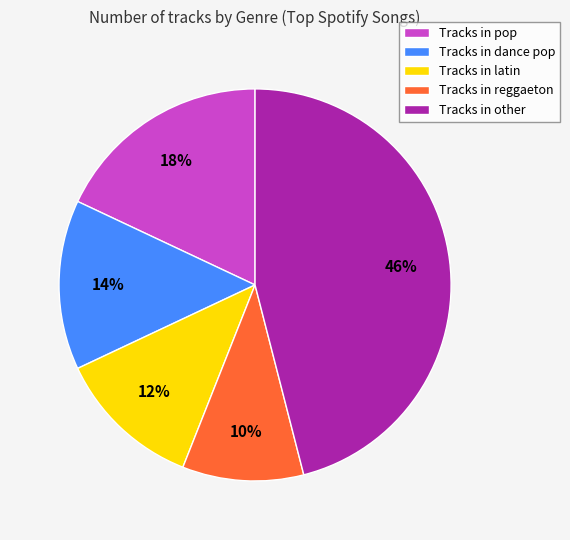

Between Tracks in reggaeton and Tracks in other, which is larger?

Tracks in other